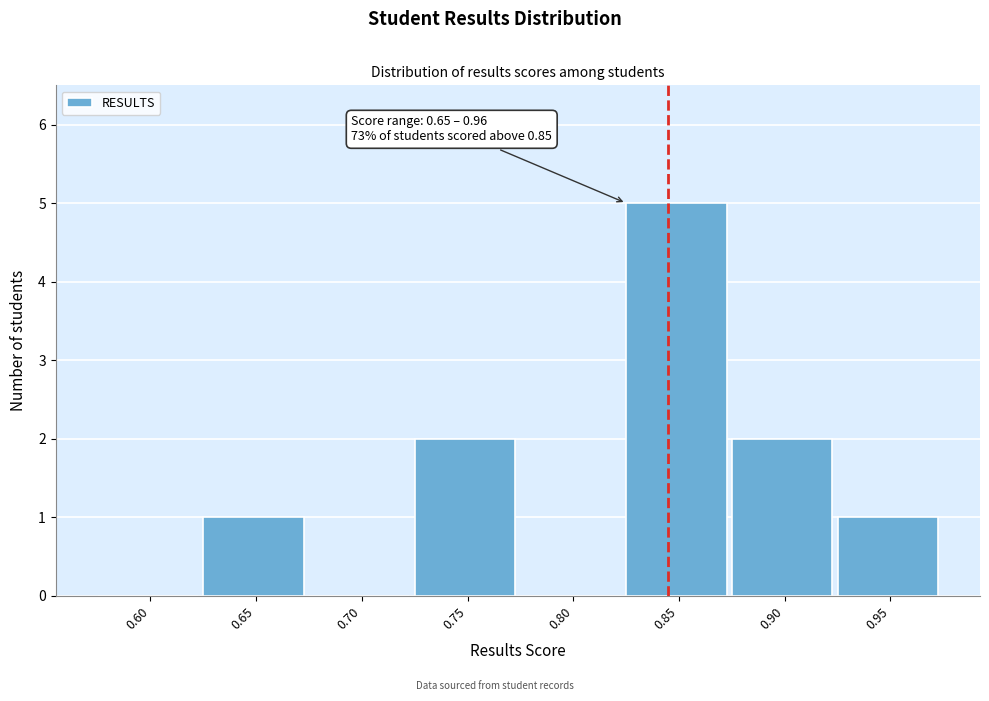

Reading right to left, list all the values displayed in this chart.

0.95=1	0.90=2	0.85=5	0.80=0	0.75=2	0.70=0	0.65=1	0.60=0